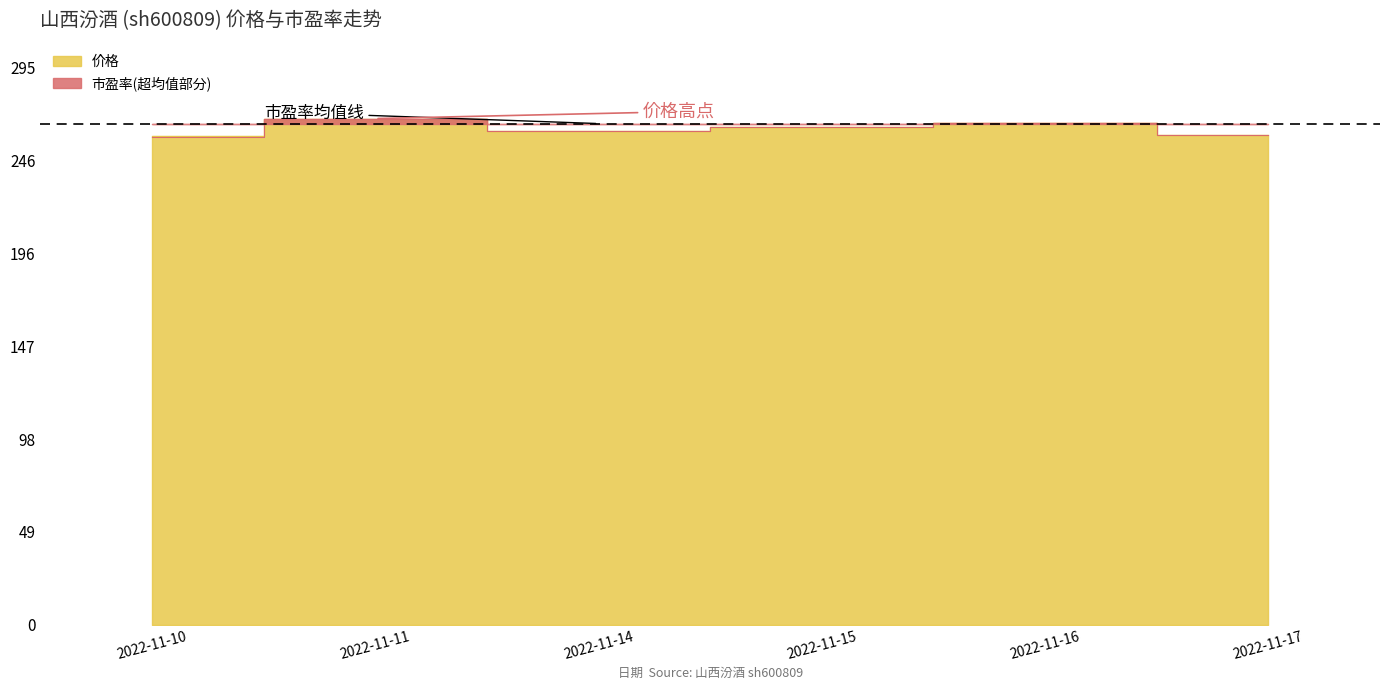

What is the difference between the second highest and minimum values in the 价格 series?

7.1